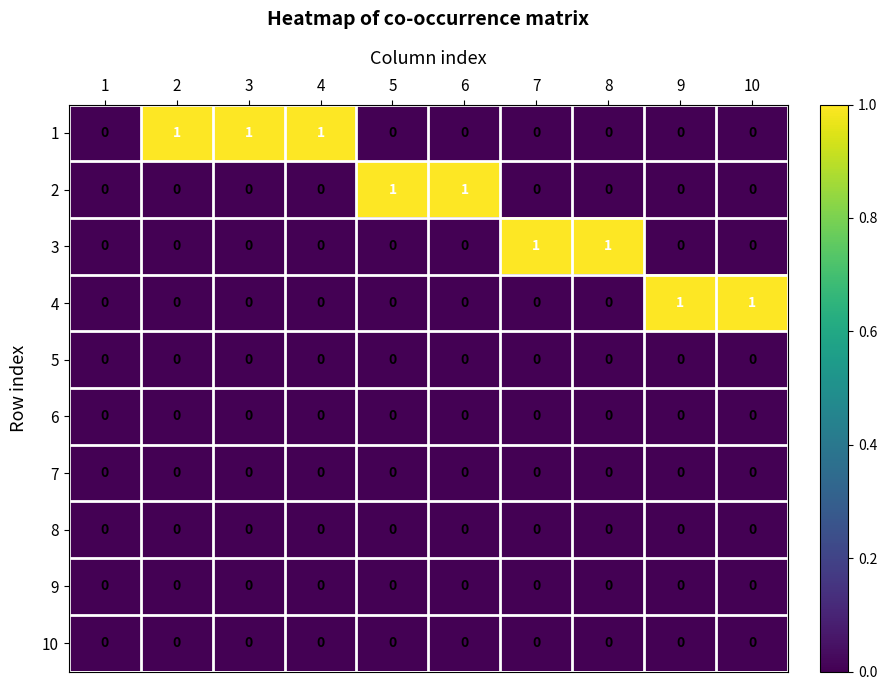

Is it true that 6 equals 0 at 6?

True